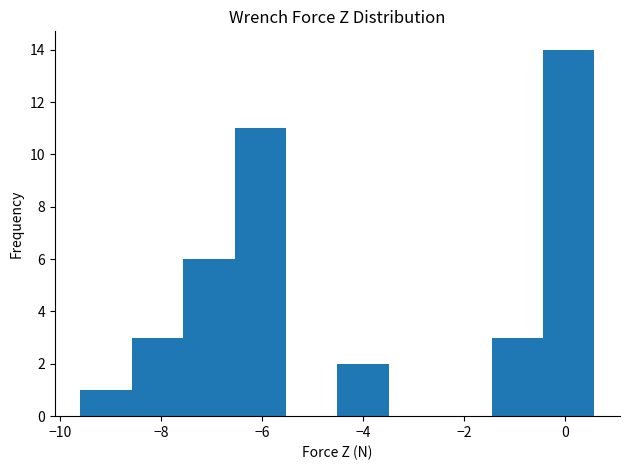

Reading left to right, list every bar in this chart as the range it spans on the x-axis followed by its height. Neither the bar edges nor the heights are printed on the chart, so give them approximately, as read against the axes.

-9.6 to -8.6: 1
-8.6 to -7.6: 3
-7.6 to -6.6: 6
-6.6 to -5.6: 11
-5.6 to -4.6: 0
-4.6 to -3.4: 2
-3.4 to -2.4: 0
-2.4 to -1.4: 0
-1.4 to -0.4: 3
-0.4 to 0.6: 14